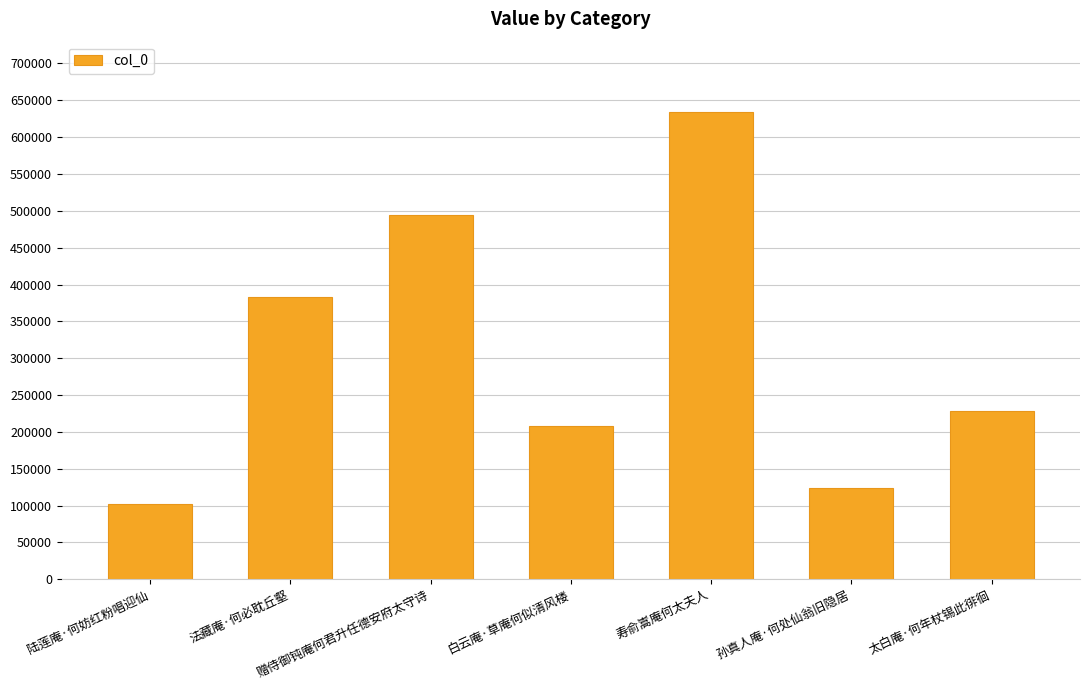

What is the approximate value at 太白庵·何年杖锡此徘徊, to the nearest 50?

227950